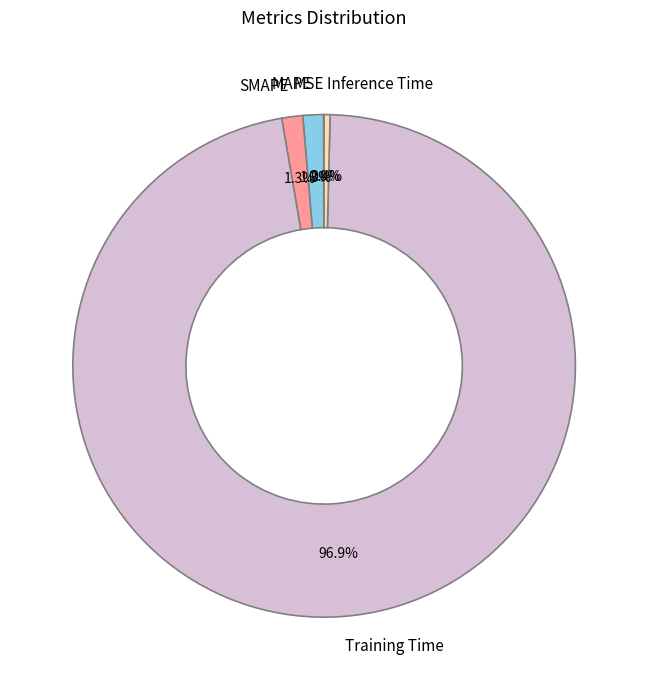

What percentage is the SMAPE slice, to the nearest percent?

1%